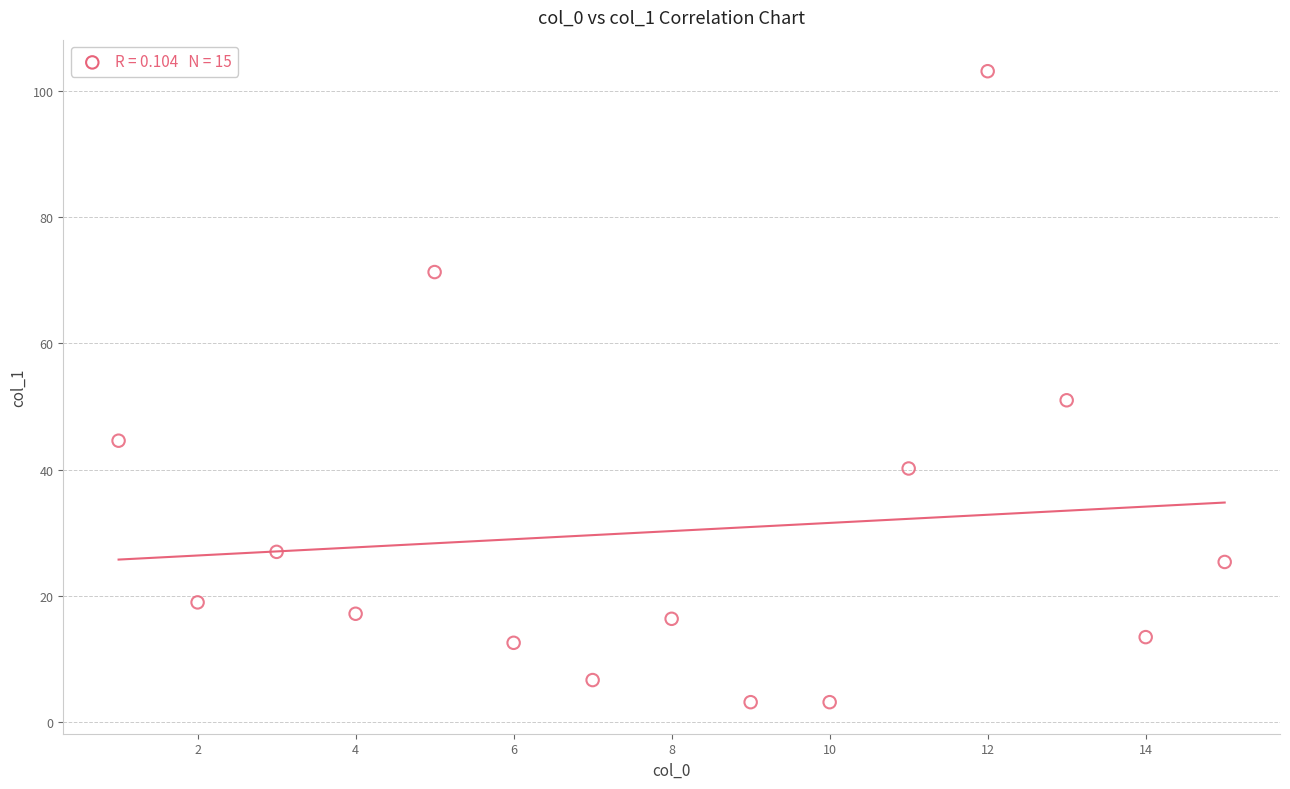

What Y value in the scatter plot is closest to 53?

51.0